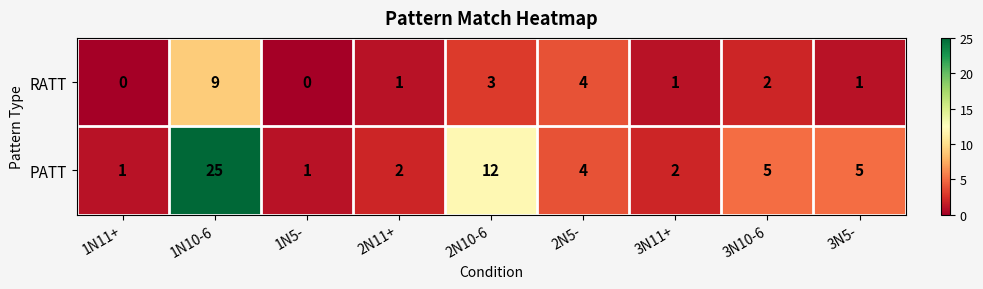

Which series has the largest total across all categories?

PATT